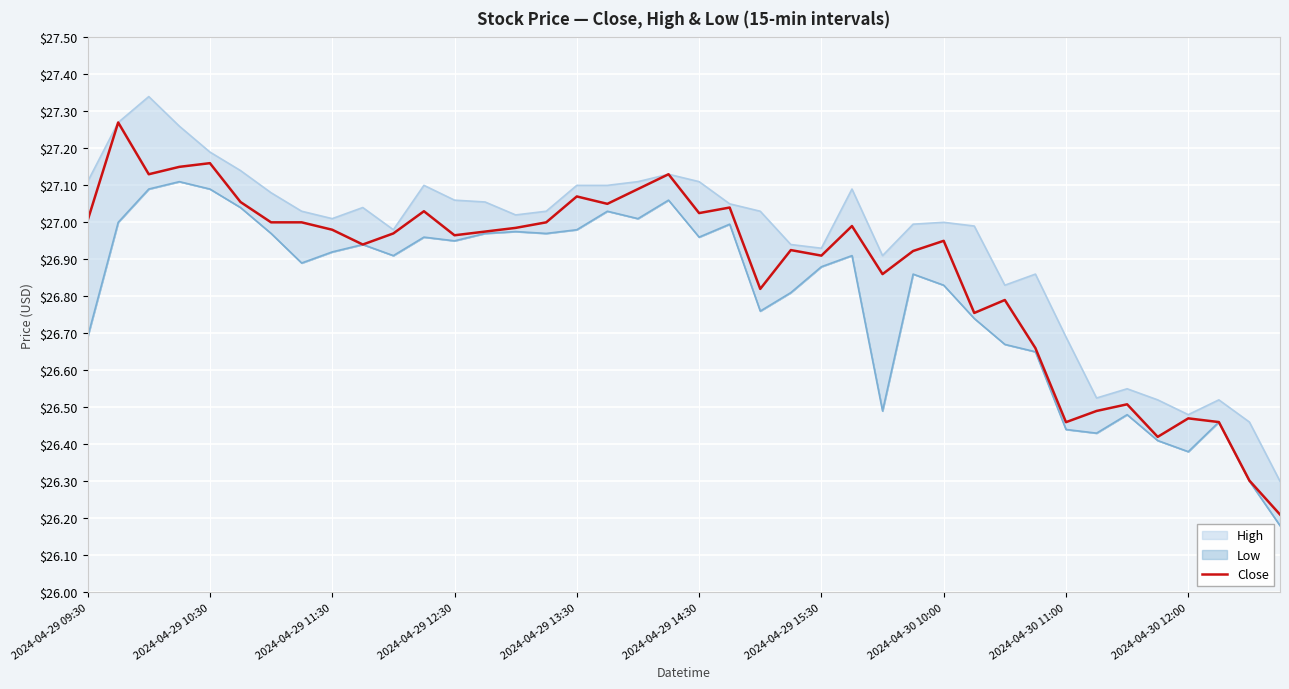

How many interior local valleys (lower than both neighbors) does the data have?

11